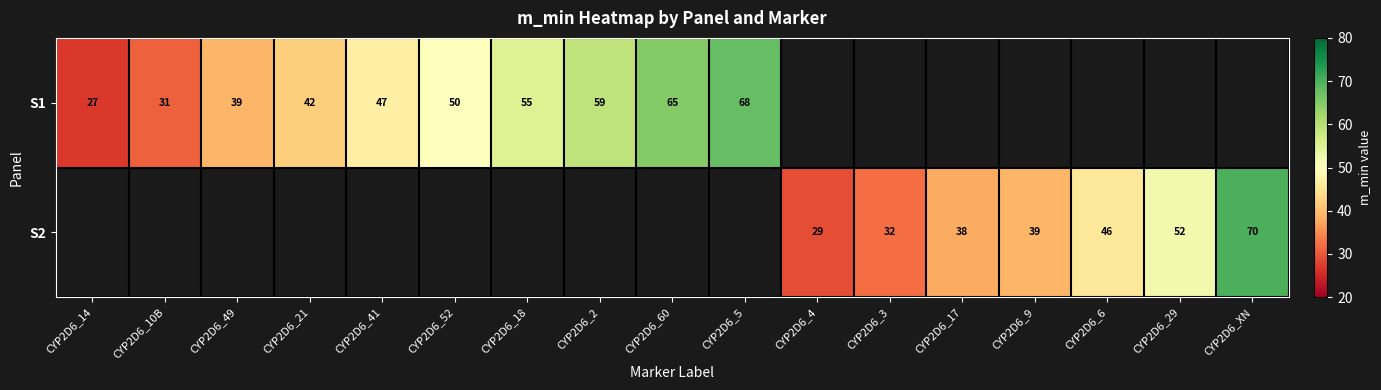

Is the value of S1 at CYP2D6_14 greater than the value of S2 at CYP2D6_4?

No